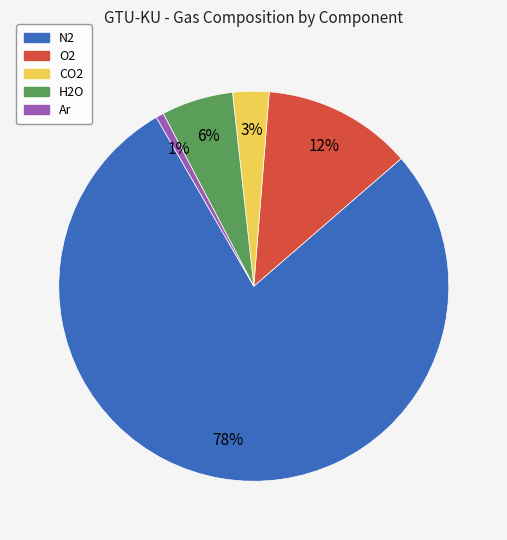

Which has a higher value, CO2 or Ar?

CO2